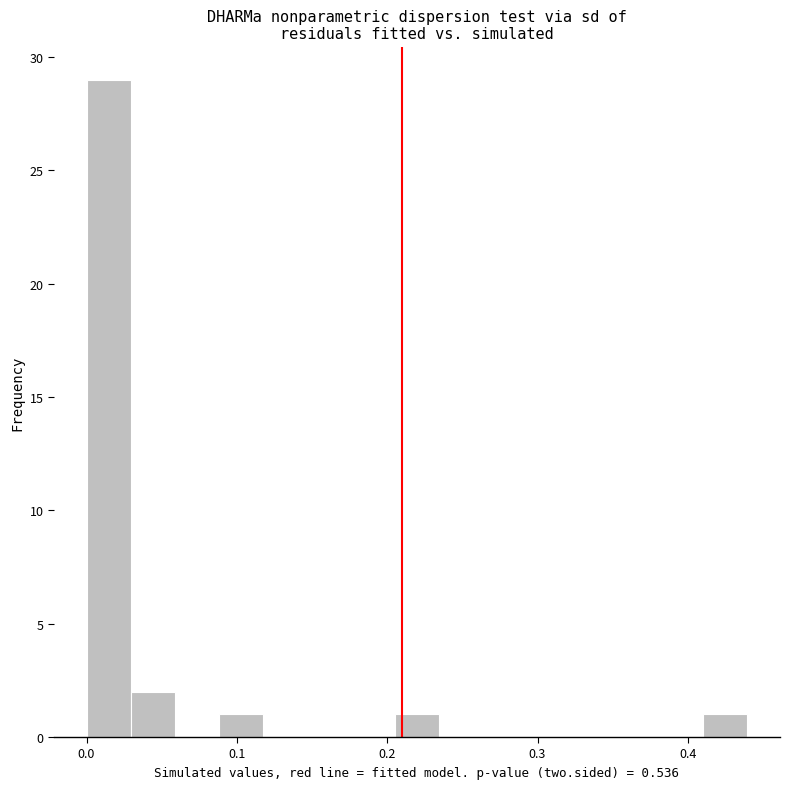

Around what value on the x-axis is the tallest bar? Give the approximate position of its centre, as read against the axis.

0.01